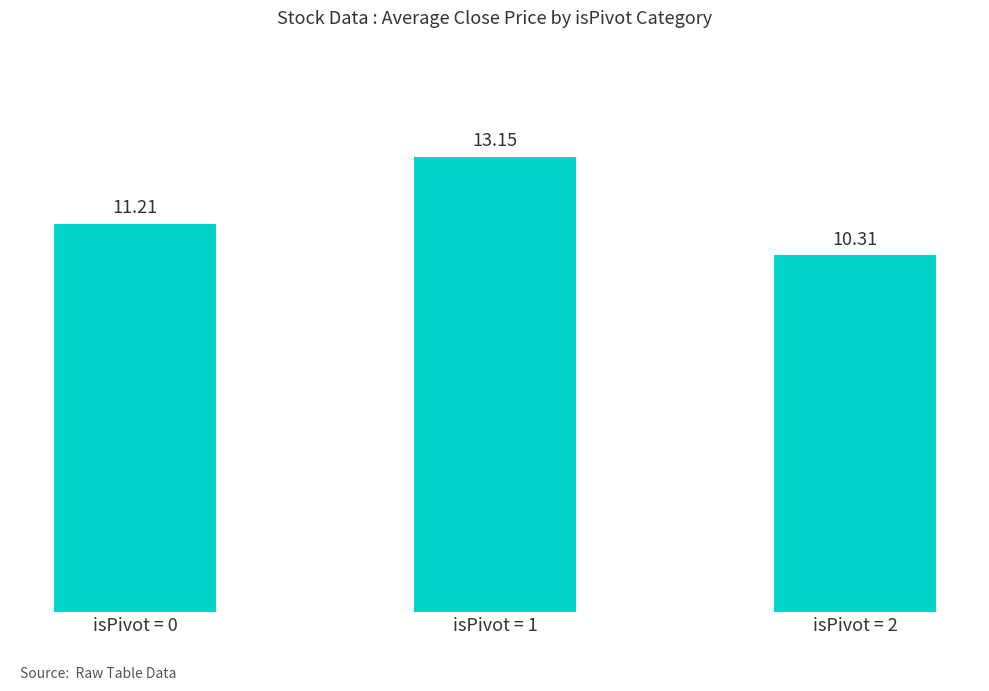

Reading right to left, extract all data points from this chart.

isPivot = 2=10.3	isPivot = 1=13.2	isPivot = 0=11.2